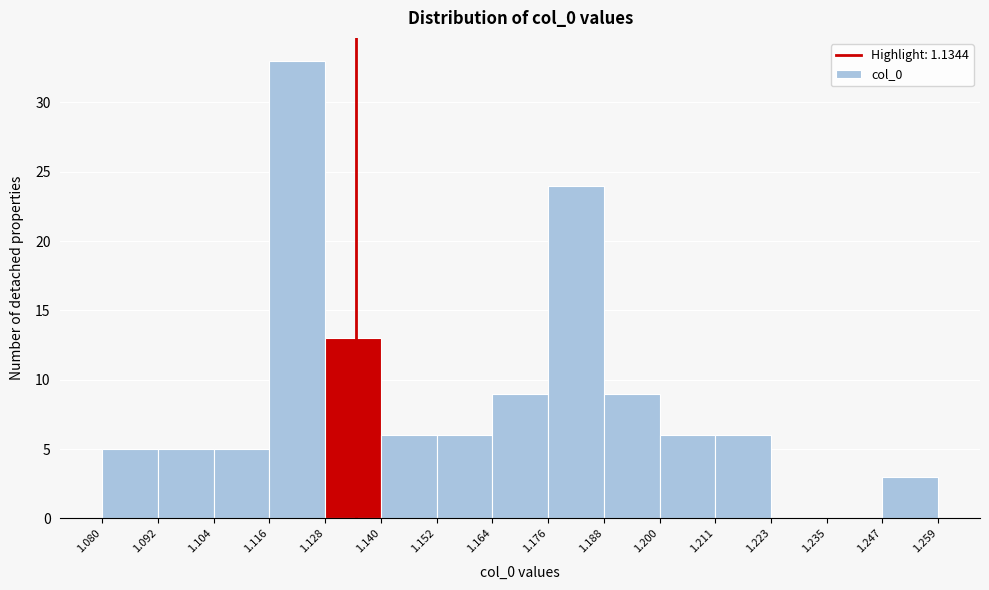

Reading left to right, list every bar in this chart as the range it spans on the x-axis followed by its height. The values are not printed on the chart, so give them approximately, as read against the axis.

1.080 to 1.092: 5
1.092 to 1.104: 5
1.104 to 1.116: 5
1.116 to 1.128: 33
1.128 to 1.140: 13
1.140 to 1.152: 6
1.152 to 1.164: 6
1.164 to 1.176: 9
1.176 to 1.188: 24
1.188 to 1.200: 9
1.200 to 1.211: 6
1.211 to 1.223: 6
1.223 to 1.235: 0
1.235 to 1.247: 0
1.247 to 1.259: 3